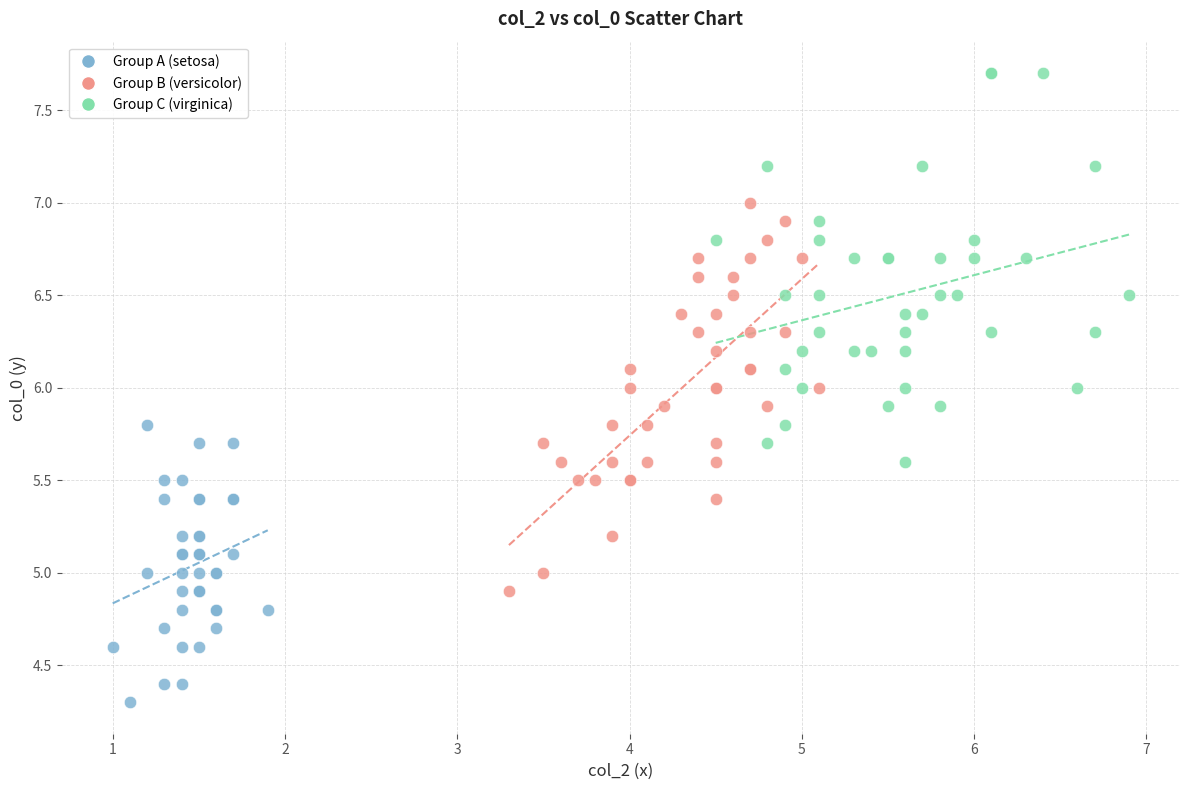

Which series contains the highest Y value?

Group C (virginica)